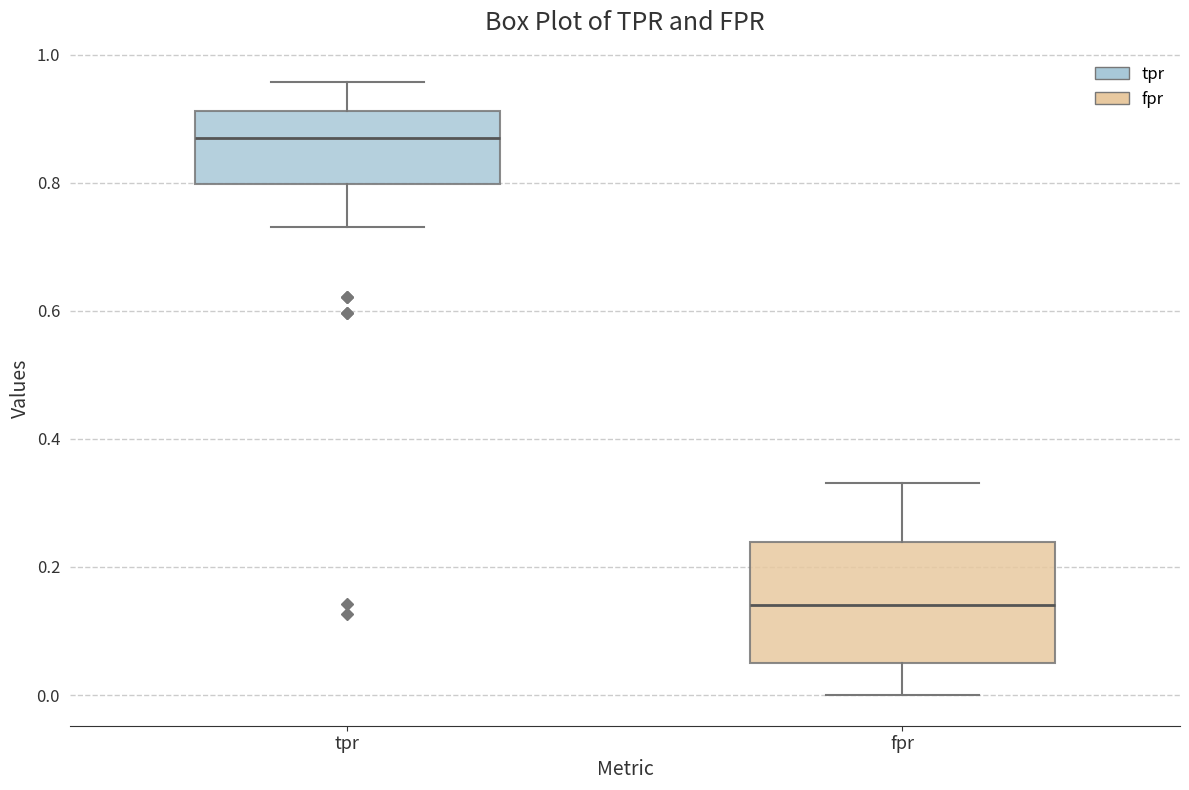

Where does the median line of the box for fpr sit on the y-axis? The values are not printed on the chart, so give them approximately, as read against the axis.

0.14